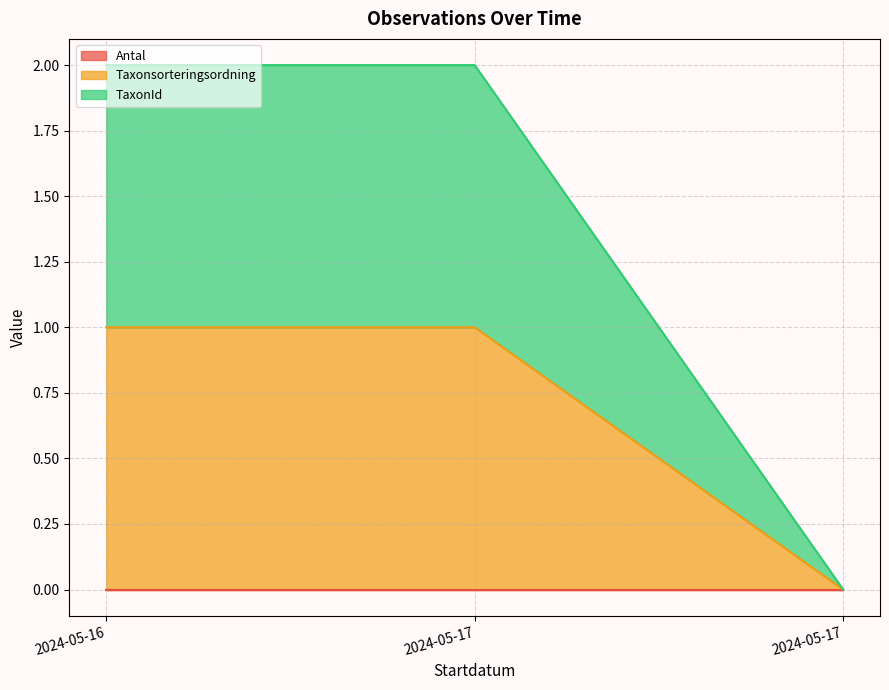

What is the difference between the highest and lowest values at 2024-05-17?

1